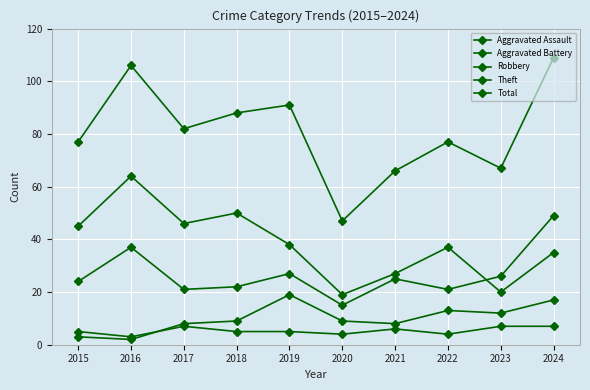

What is the value of the Aggravated Assault point at the 4th from the left?

5